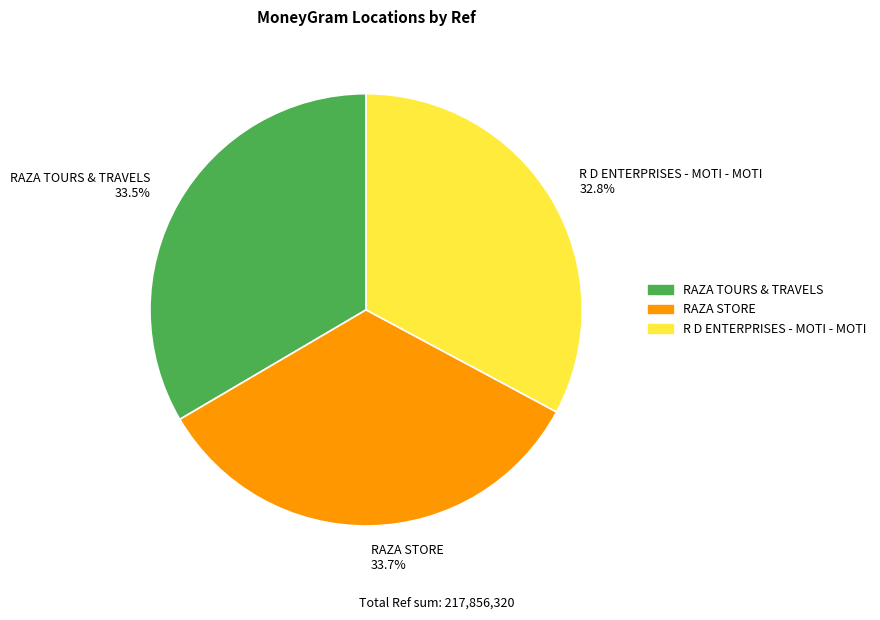

Combined, what portion of the pie is RAZA STORE and RAZA TOURS & TRAVELS?

67.2%